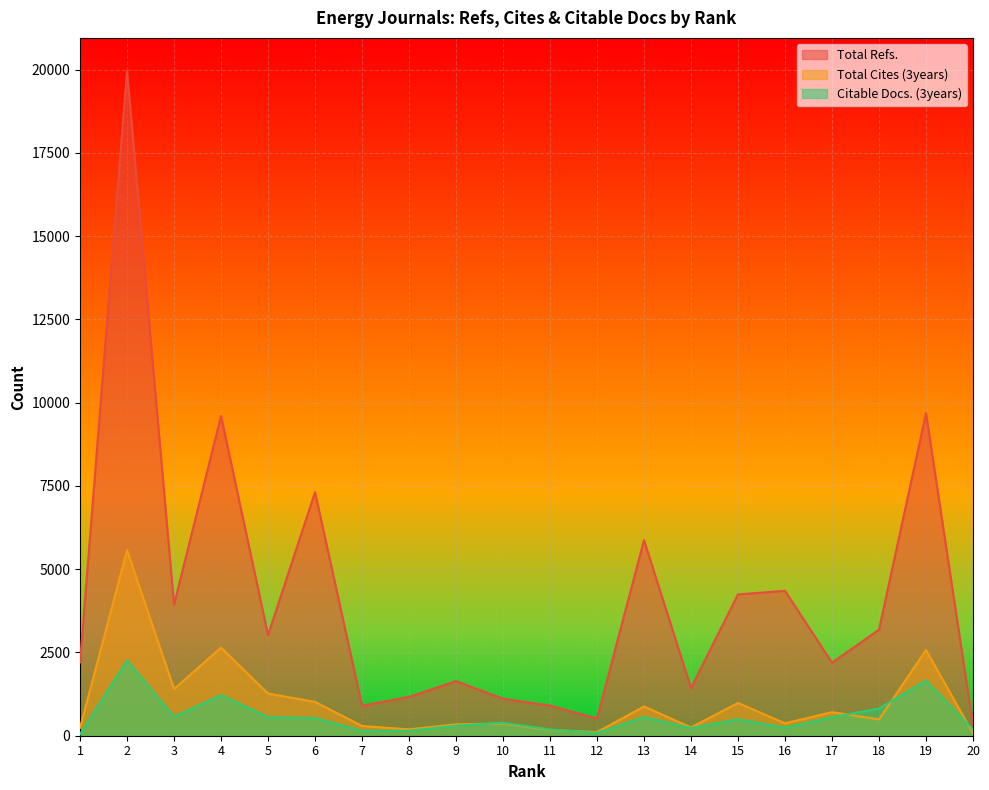

At 18, list the series in order from largest to smallest.

Total Refs., Citable Docs. (3years), Total Cites (3years)